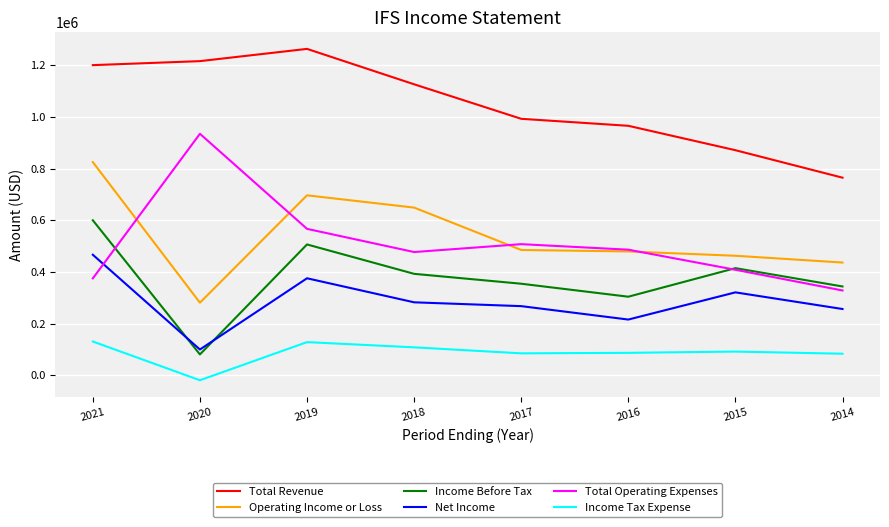

Is the value of Net Income at 2014 greater than the value of Income Before Tax at 2017?

No